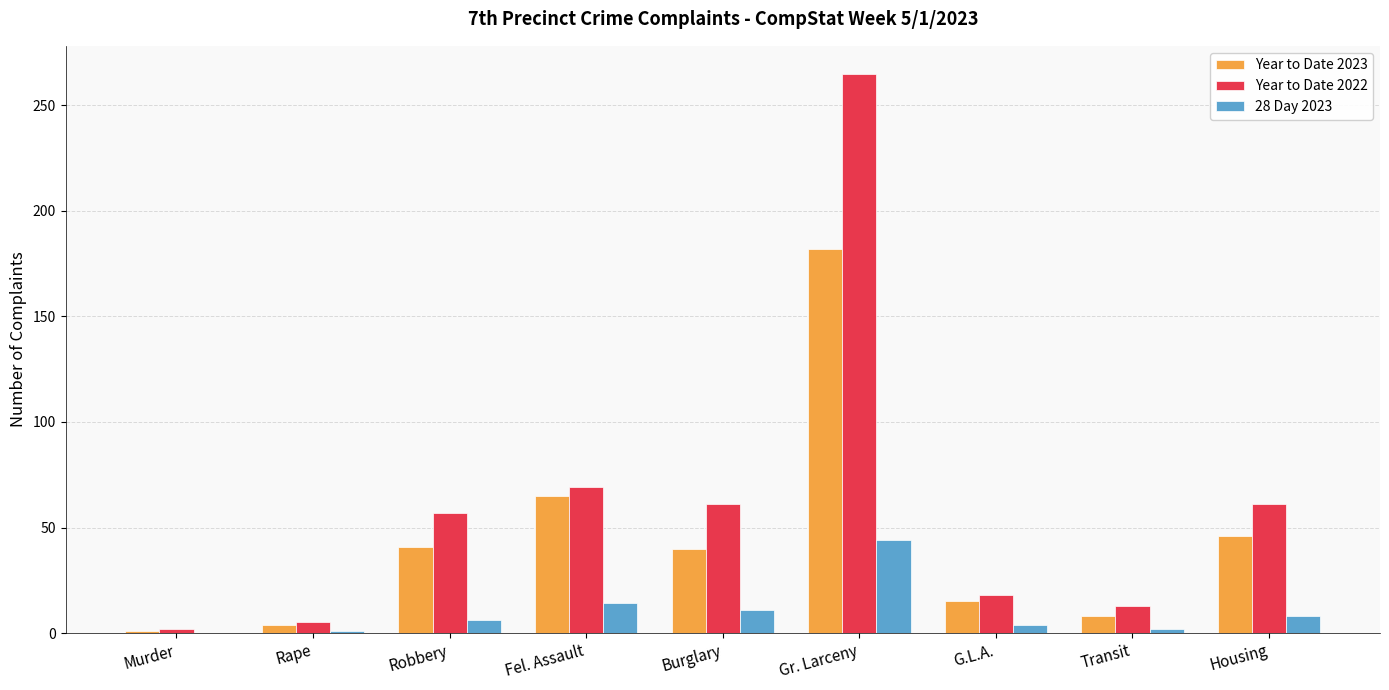

What is the greatest value displayed?

265